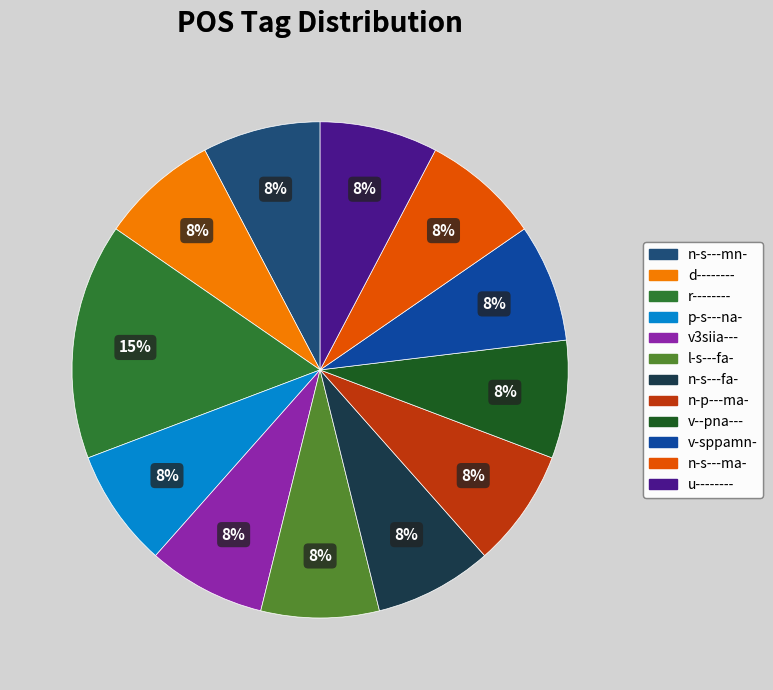

True or false: n-s---ma- accounts for 8% of the total.

True